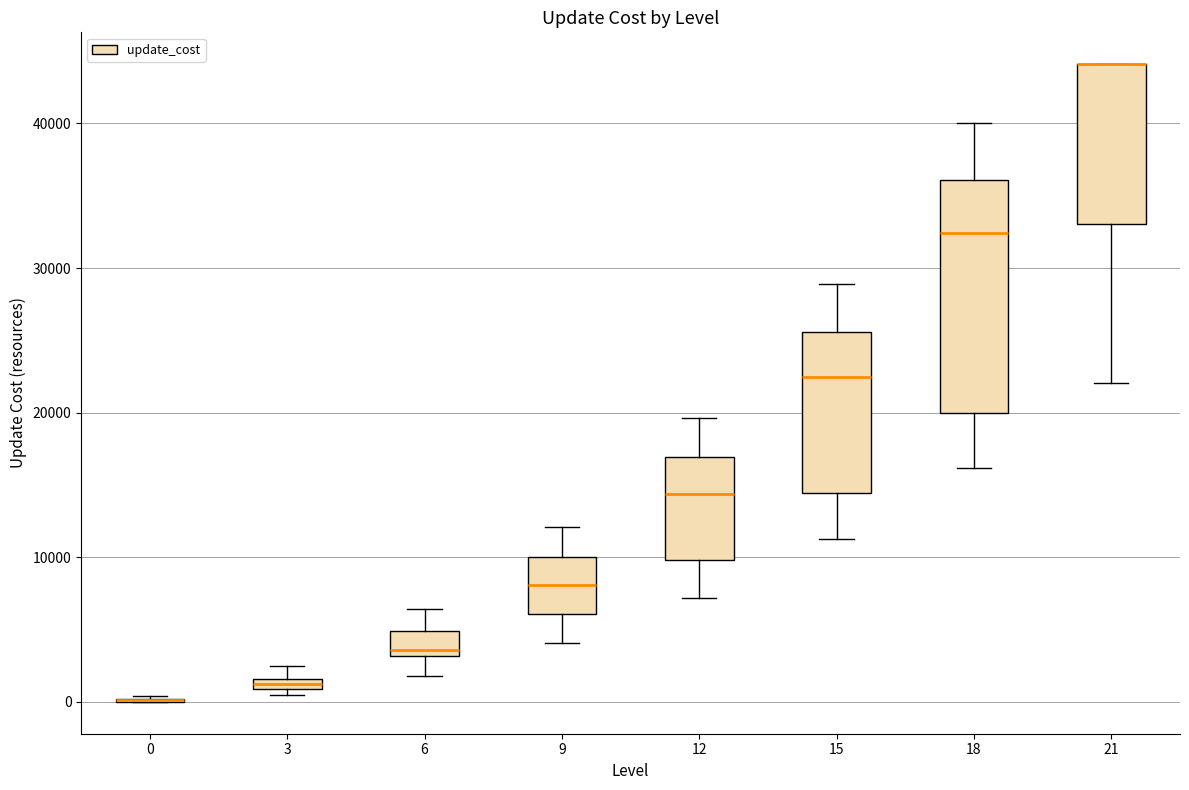

Comparing the boxes themselves (not the whiskers), which one is the tallest?

18